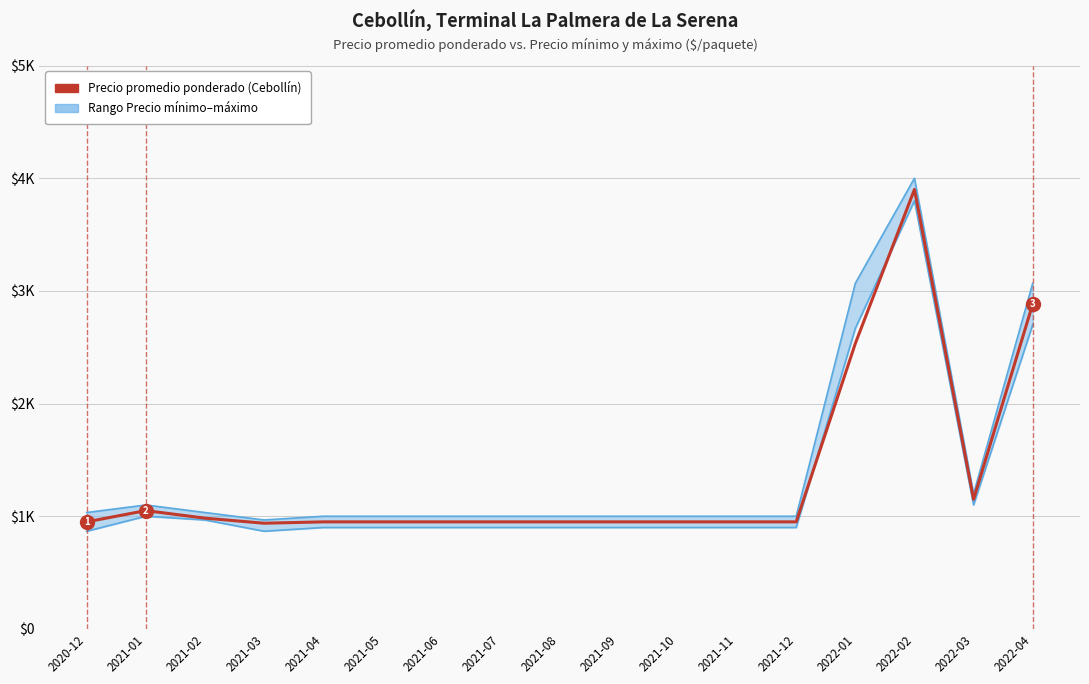

List the labels in order of value, largest first.

2022-02, 2022-04, 2022-01, 2022-03, 2021-01, 2021-02, 2020-12, 2021-04, 2021-05, 2021-06, 2021-07, 2021-08, 2021-09, 2021-10, 2021-11, 2021-12, 2021-03